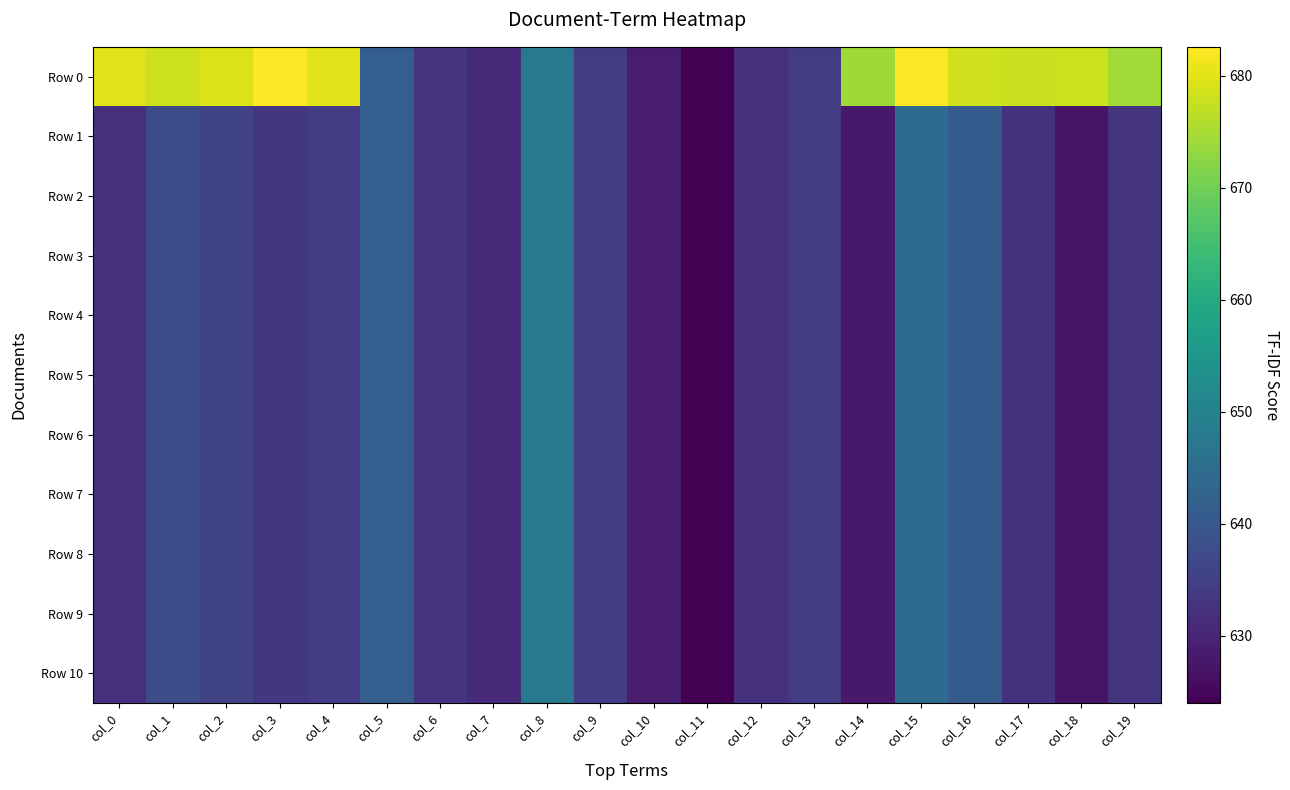

What is the total value across all series at col_6?

6961.9